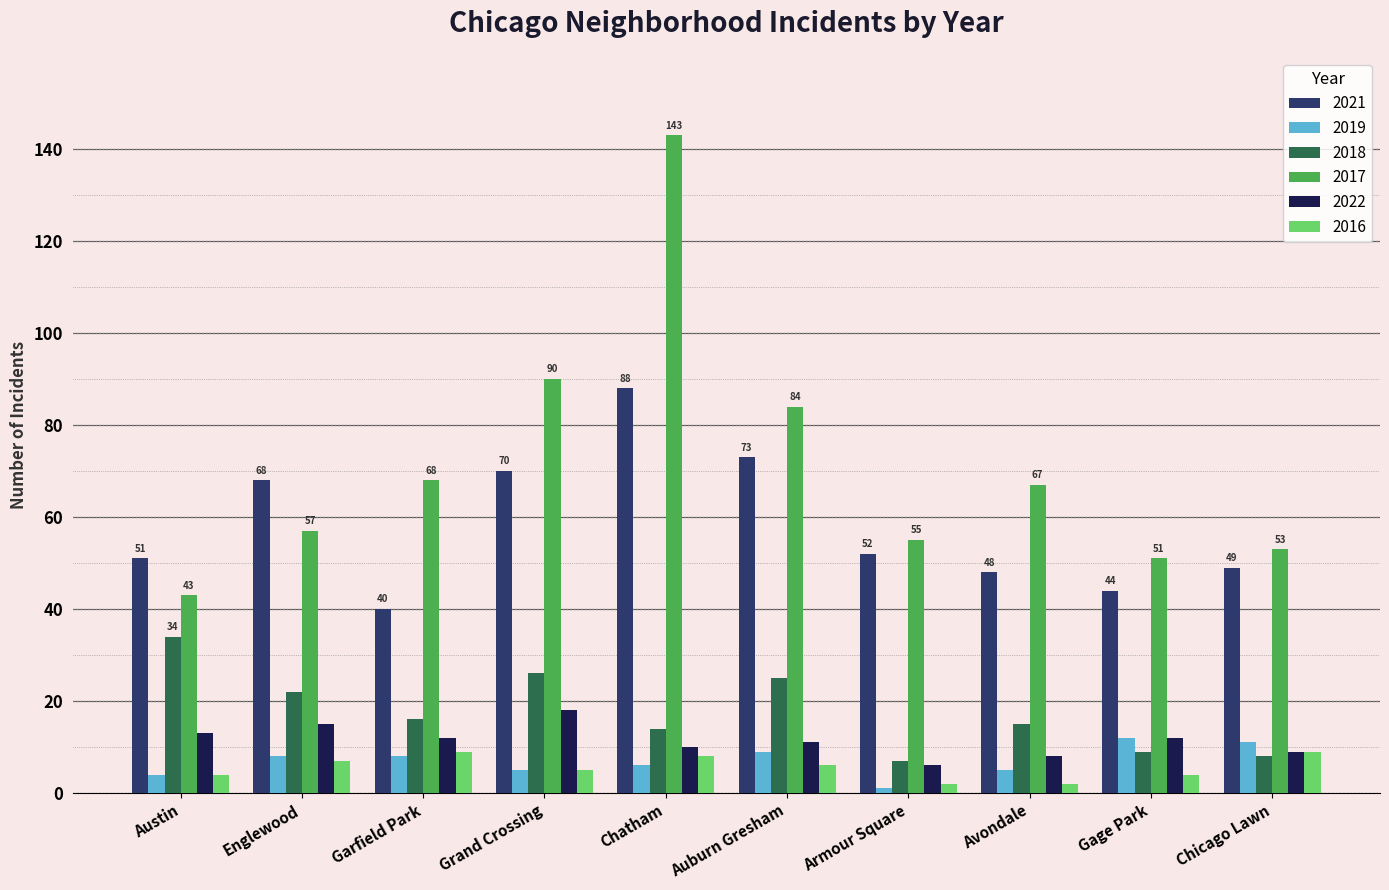

True or false: 2021 has a value of 44 at Gage Park.

True